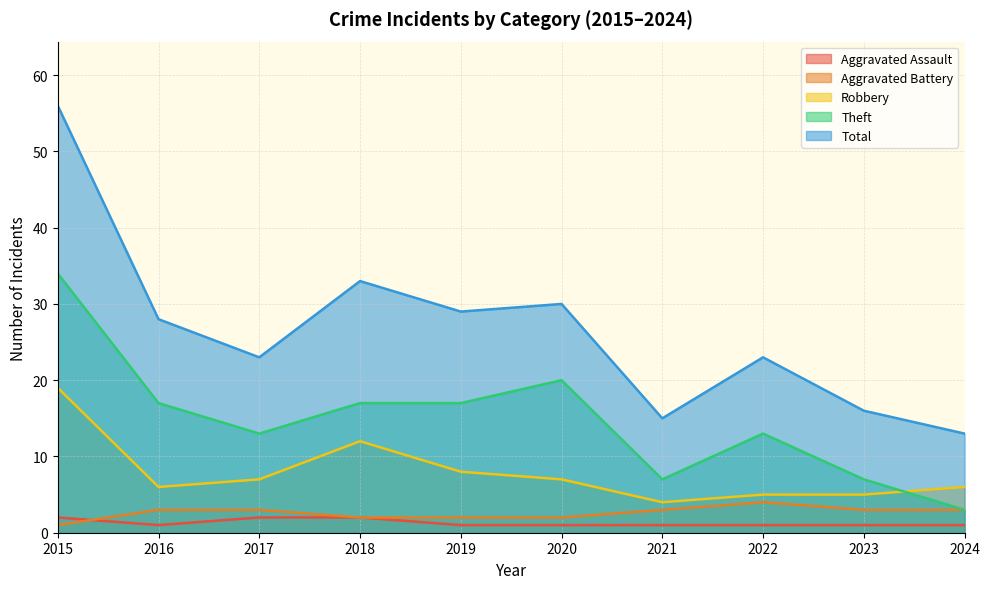

What is the difference between the second highest and second lowest values in the Aggravated Assault series?

1